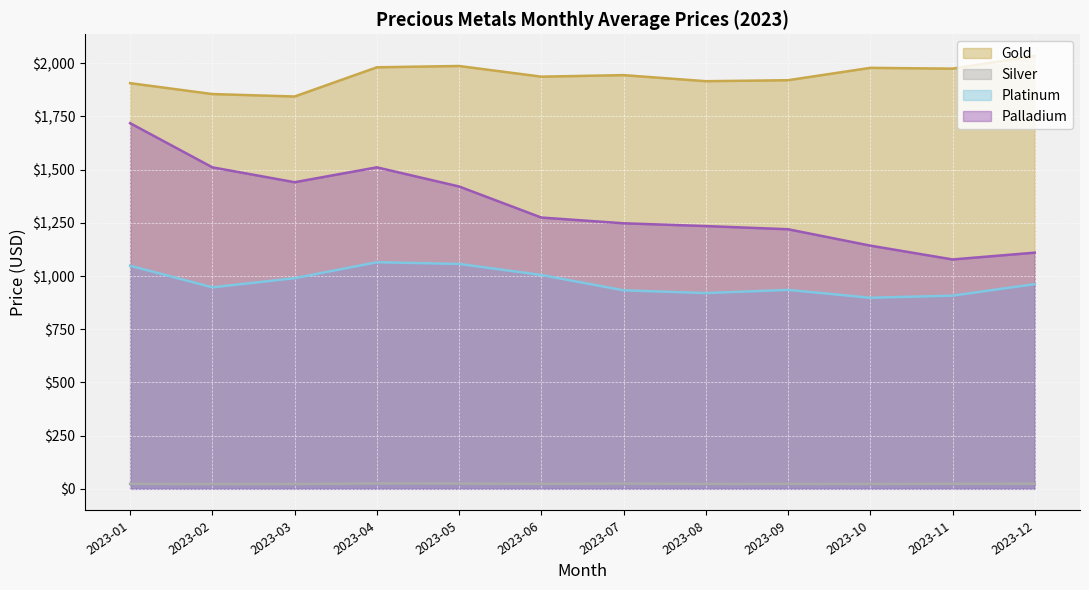

What is the difference between the maximum and second lowest values in the Palladium series?

608.5